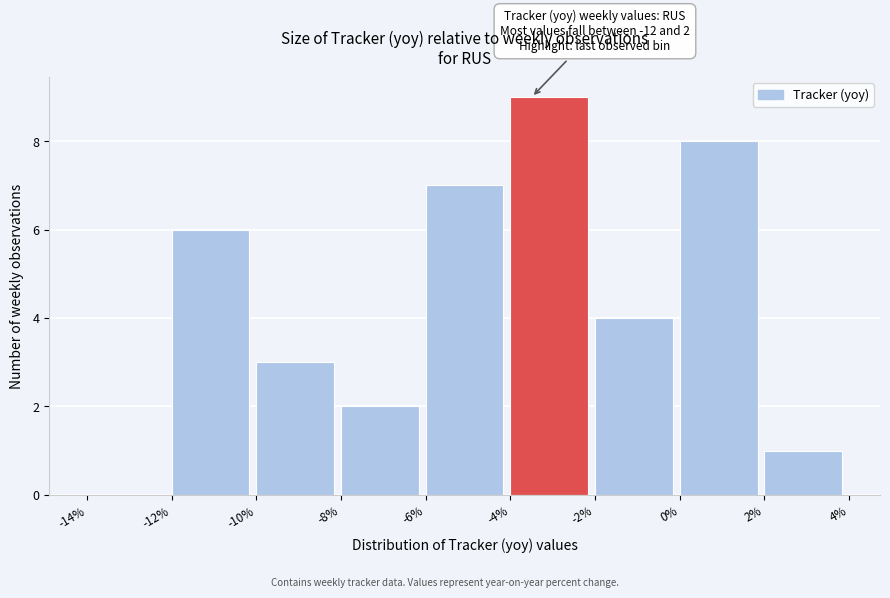

Which range on the x-axis has the tallest bar?

-4% to -2%